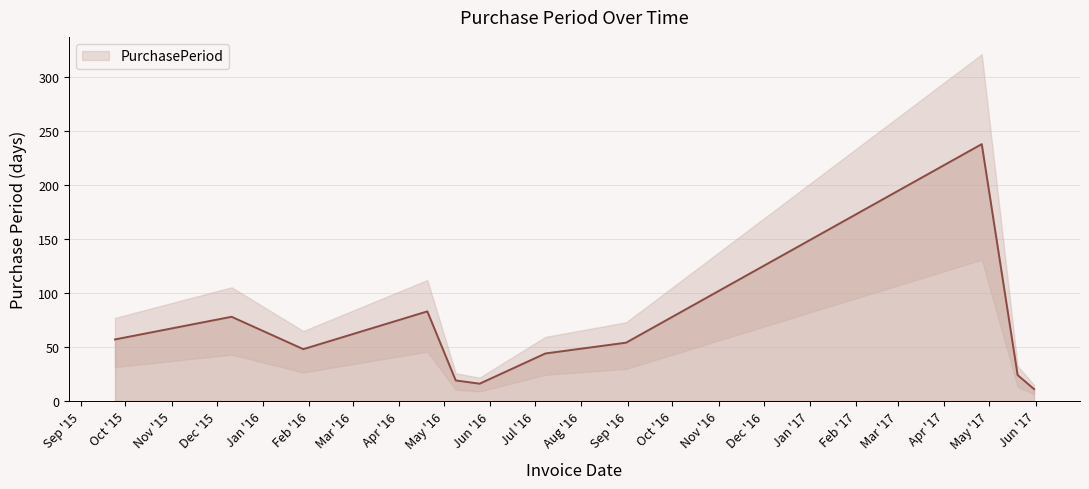

List the labels in order of value, largest first.

2017-04-26, 2016-04-20, 2015-12-11, 2015-09-24, 2016-08-31, 2016-01-28, 2016-07-08, 2017-05-20, 2016-05-09, 2016-05-25, 2017-05-31